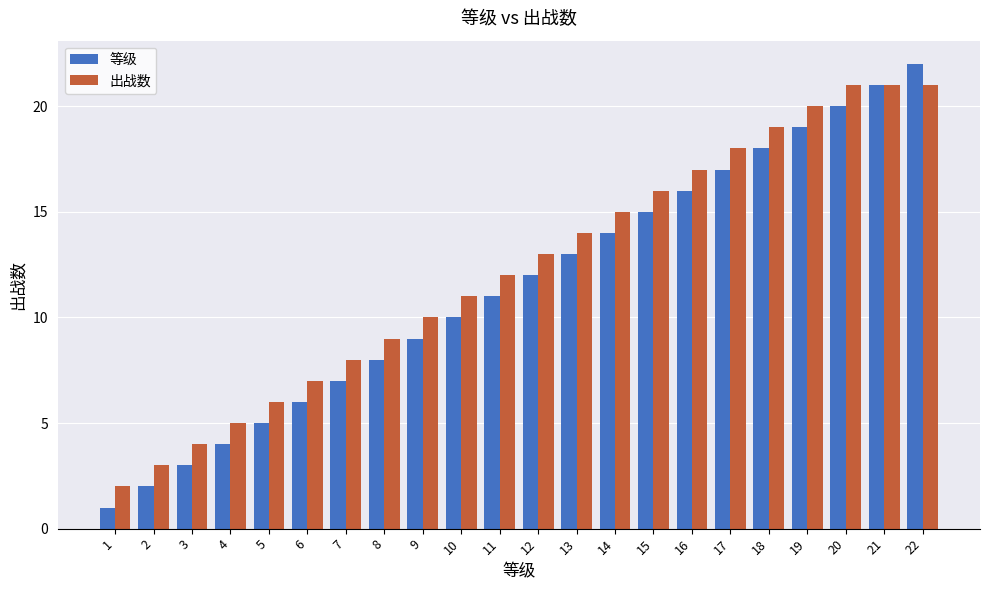

What is the total value across all series at 6?

13